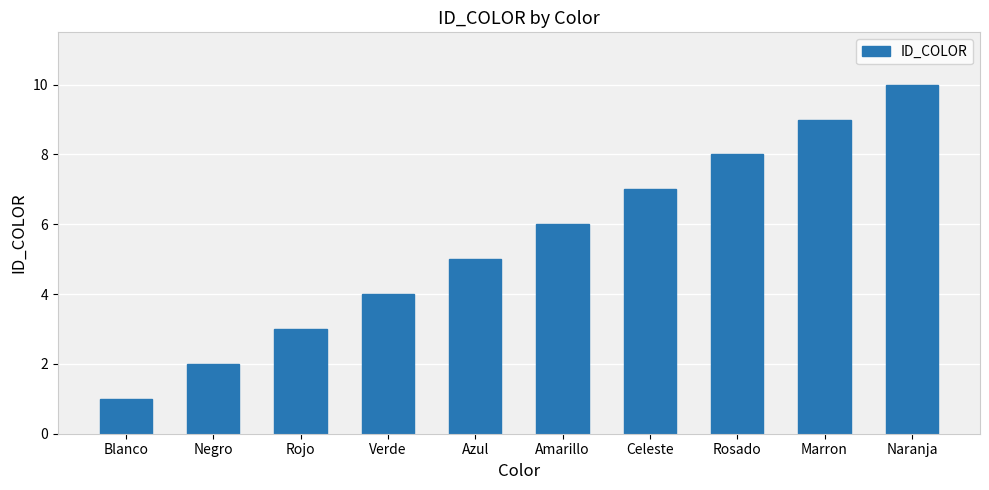

What is the smallest value displayed?

1